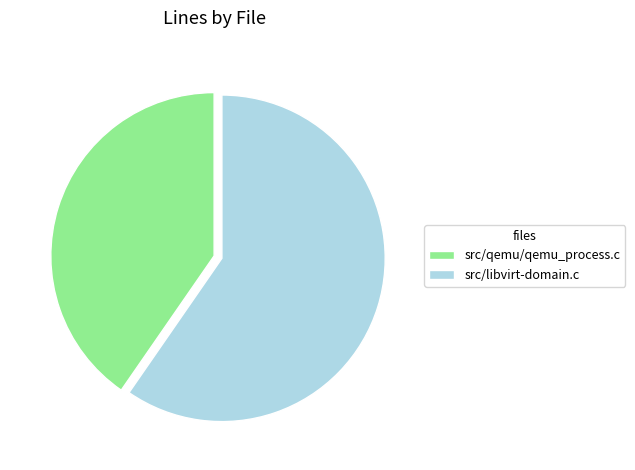

Which has a higher value, src/libvirt-domain.c or src/qemu/qemu_process.c?

src/libvirt-domain.c